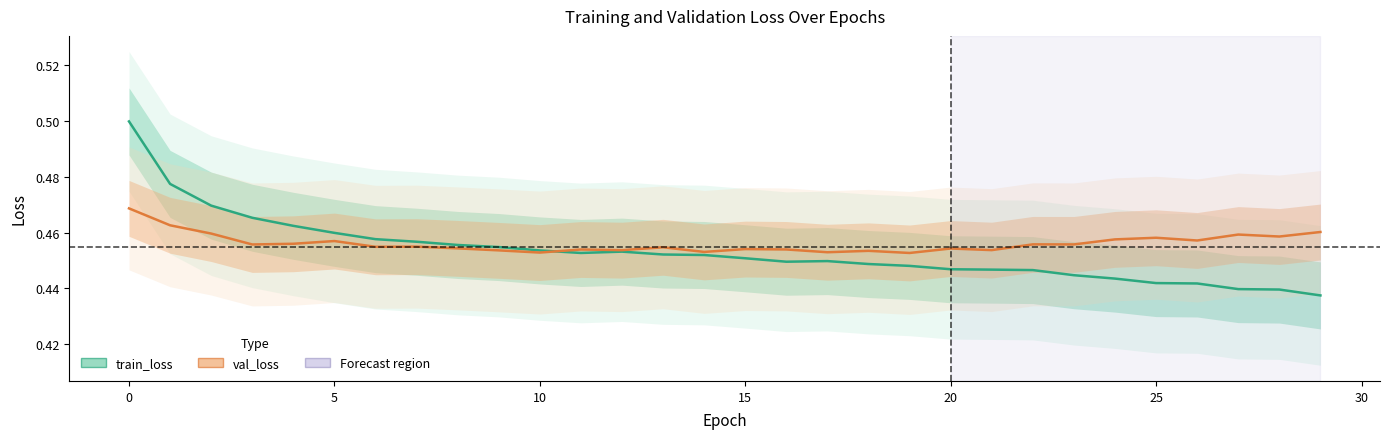

Which series has the widest spread of values?

train_loss